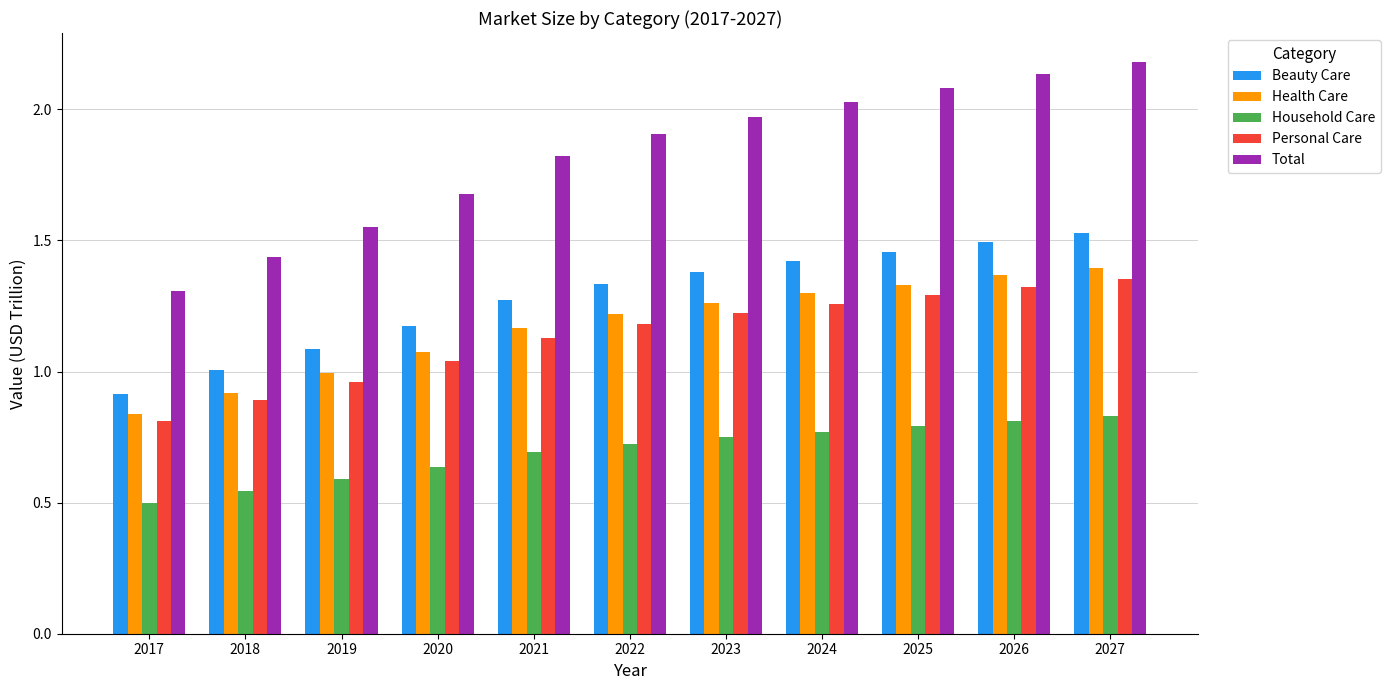

Which category has the lowest value in the Beauty Care series?

2017